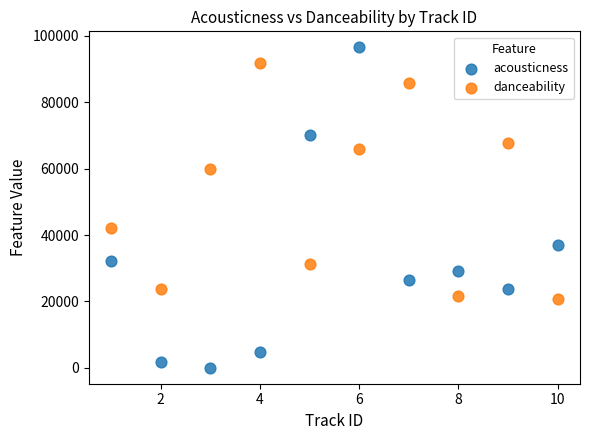

What are all the series names shown in the legend?

acousticness, danceability